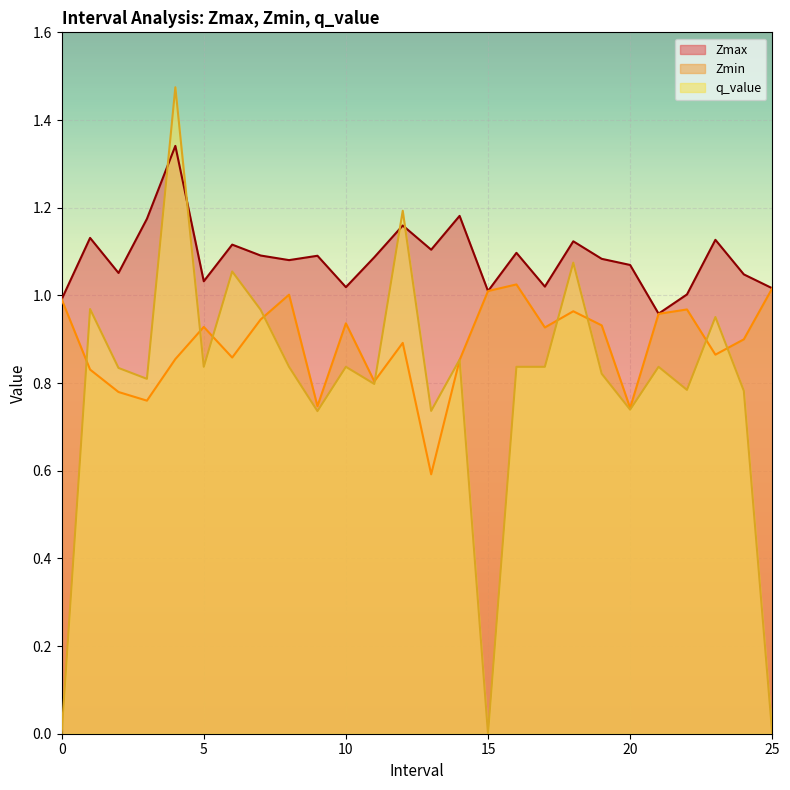

True or false: q_value and Zmin cross at least once.

True